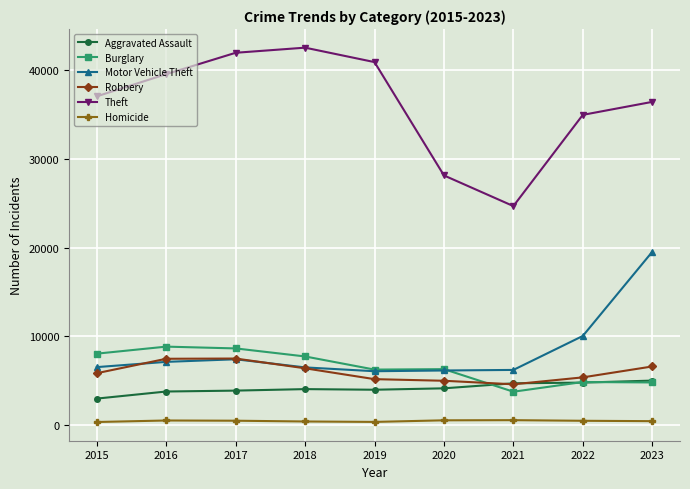

What is the maximum value for Theft?

42567